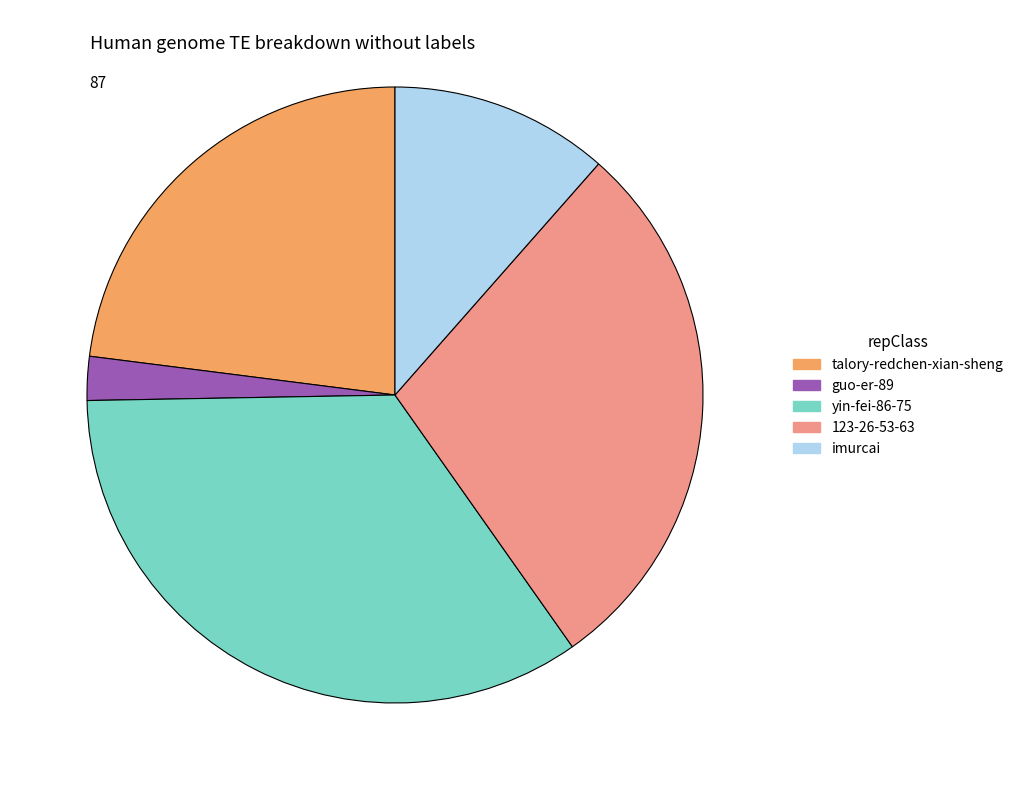

Rank the categories by value from lowest to highest.

guo-er-89, imurcai, talory-redchen-xian-sheng, 123-26-53-63, yin-fei-86-75